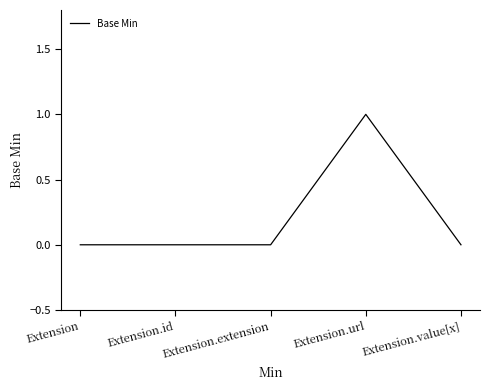

Which category has the highest value across all series?

Extension.url